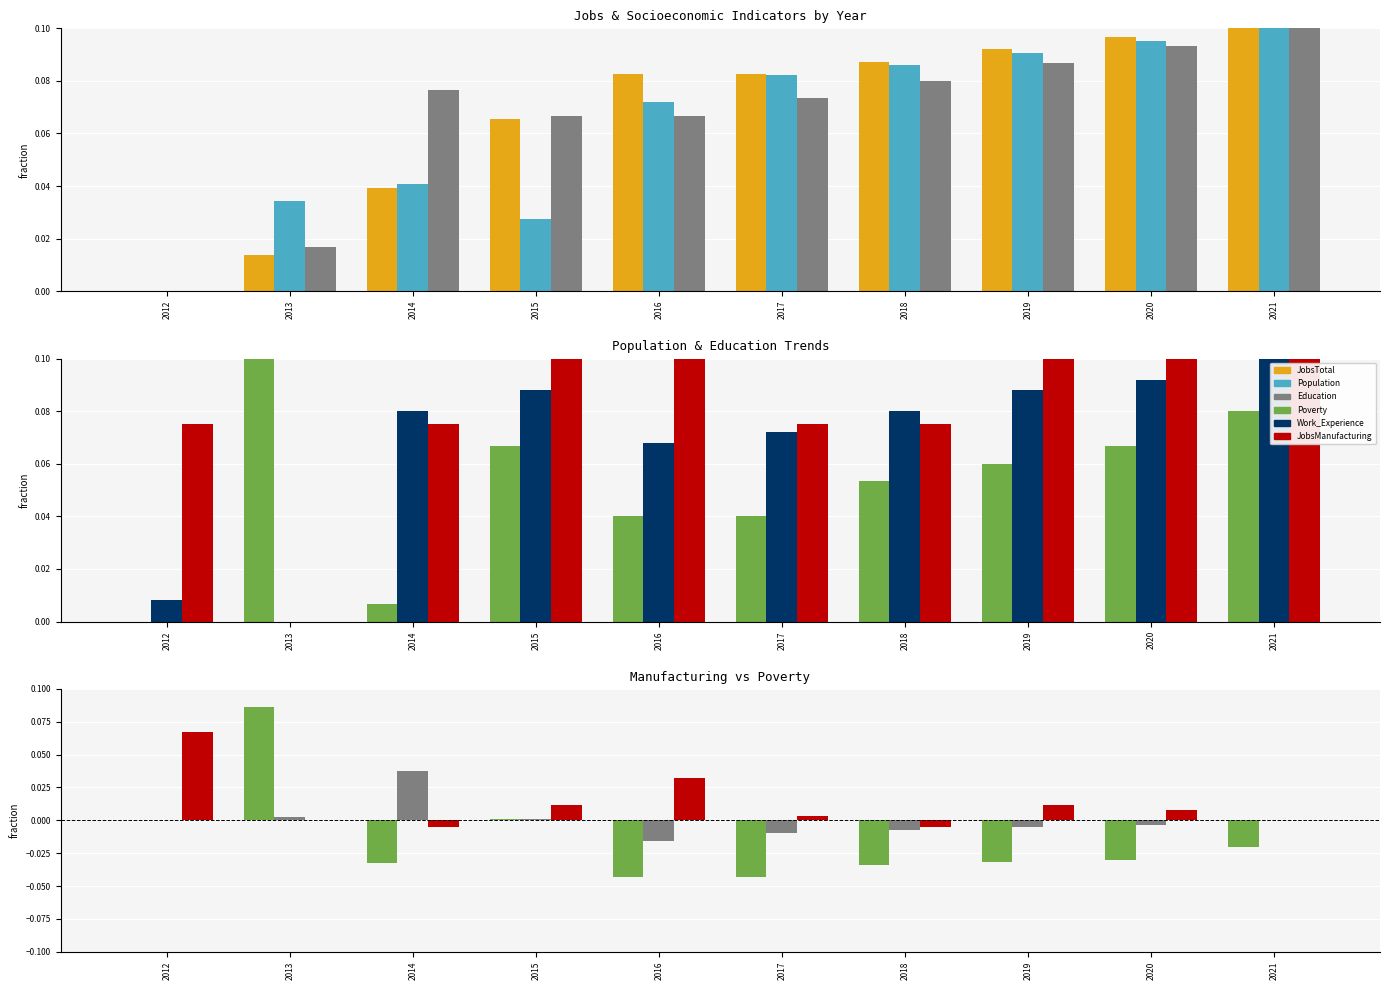

Rank the categories by Poverty value from highest to lowest.

2013, 2015, 2012, 2021, 2020, 2019, 2014, 2018, 2016, 2017